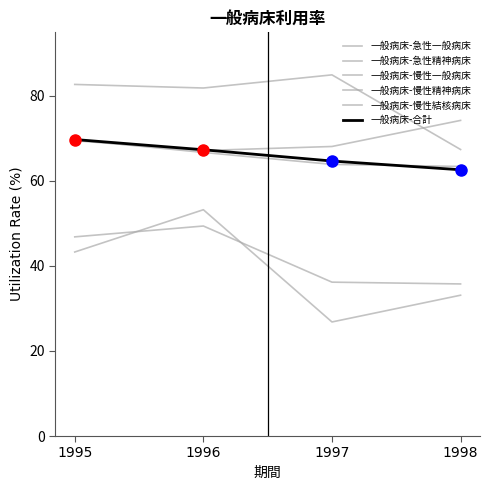

Reading left to right, extract all data points from this chart.

一般病床-急性一般病床: 69.7	66.7	63.9	63.4
一般病床-急性精神病床: 69.4	67.1	68.1	74.2
一般病床-慢性一般病床: 46.8	49.4	36.2	35.8
一般病床-慢性精神病床: 82.7	81.8	84.9	67.4
一般病床-慢性結核病床: 43.3	53.2	26.8	33.1
一般病床-合計: 69.7	67.3	64.7	62.6